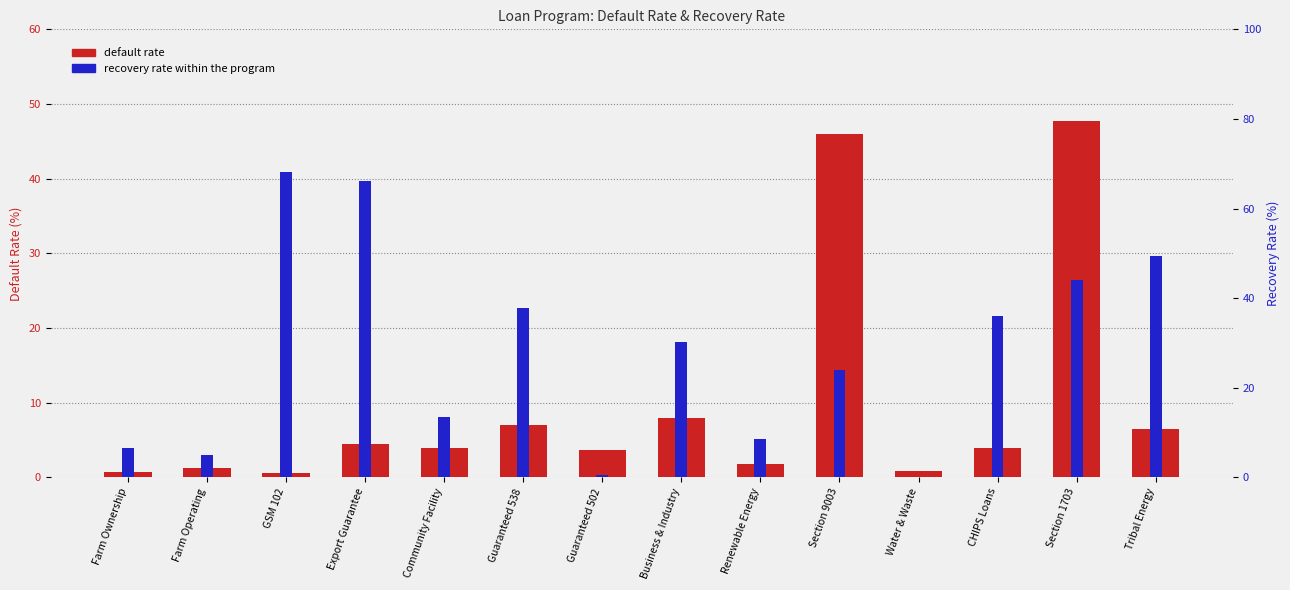

What is the average value of the recovery rate series?

27.9